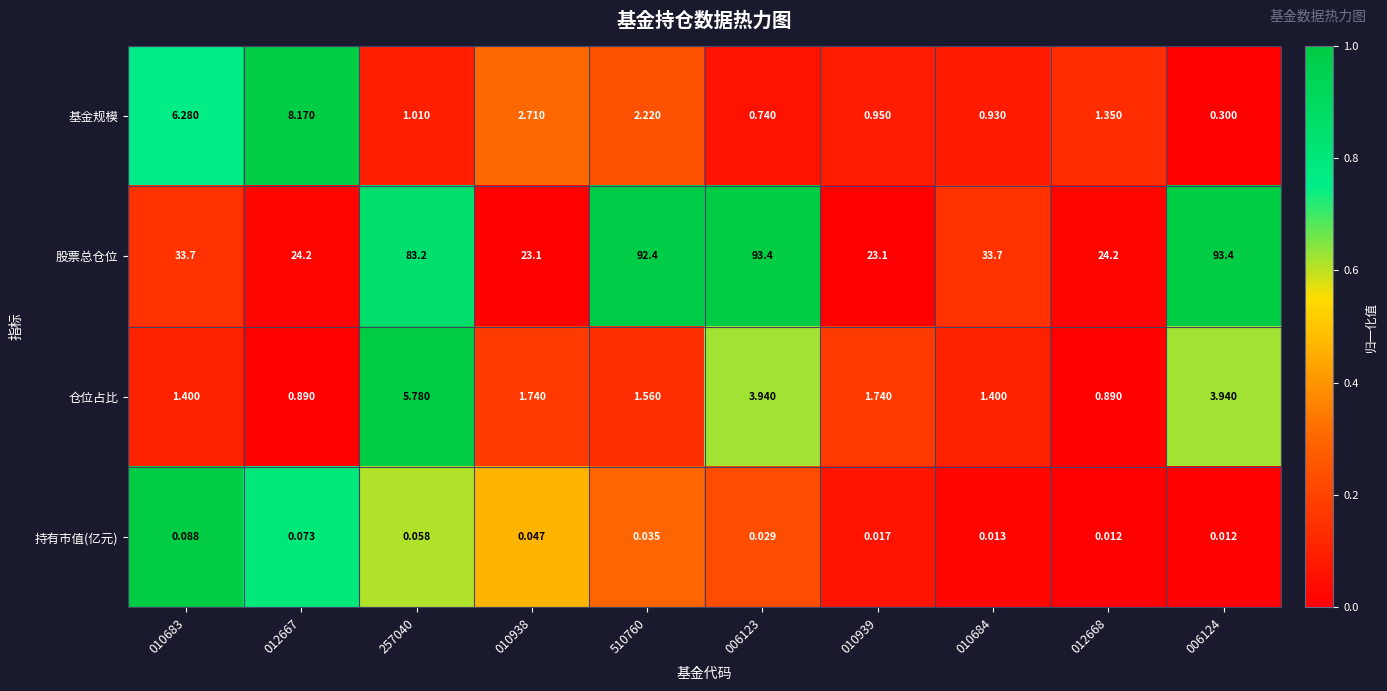

What is the maximum value shown in the chart?

93.4